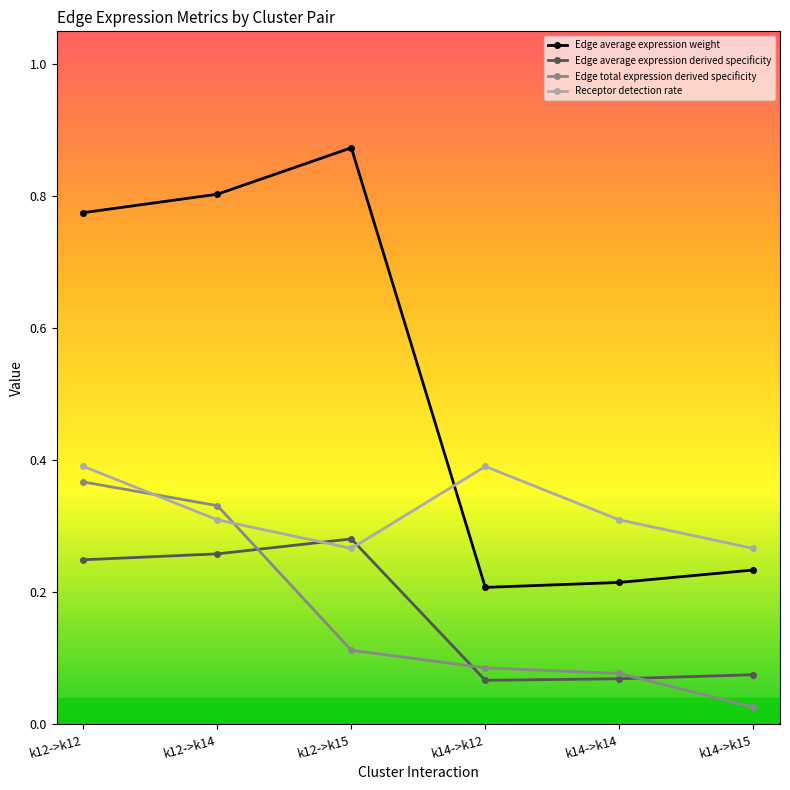

Count the Edge average expression weight values in the range 0 to 1.

6